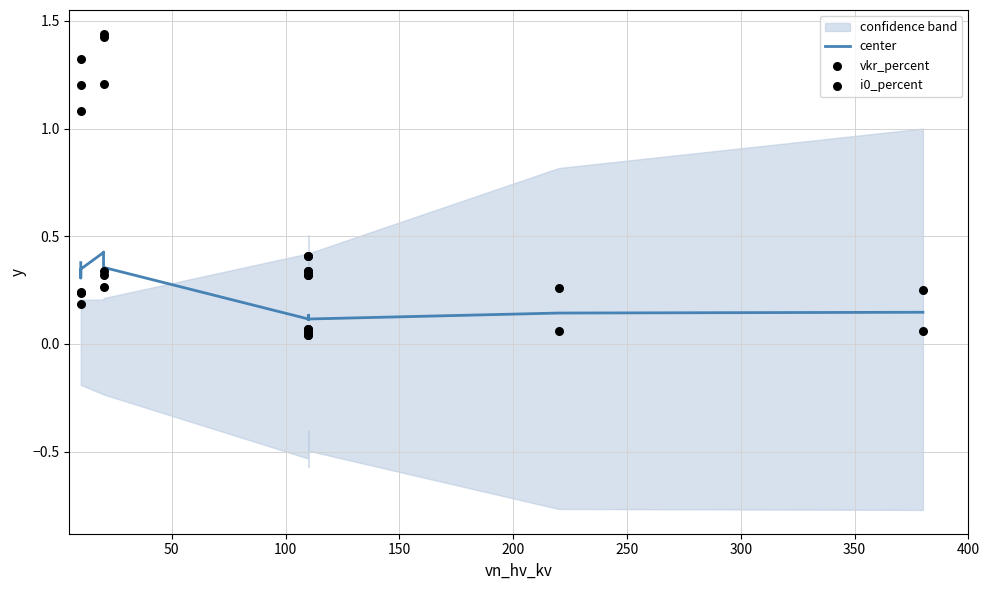

At how many categories does at least one series exceed 0?

14